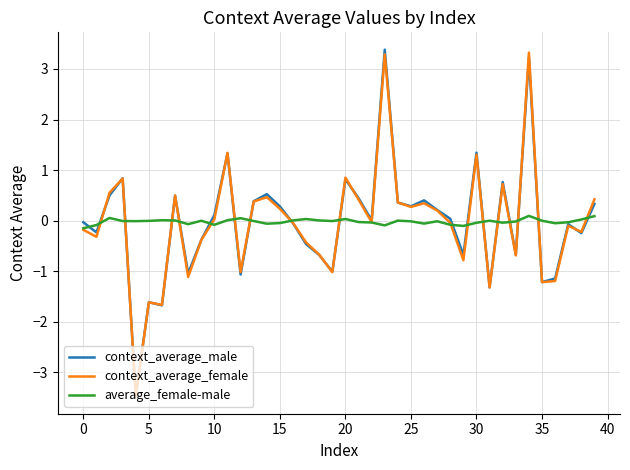

What is the maximum value shown in the chart?

3.4